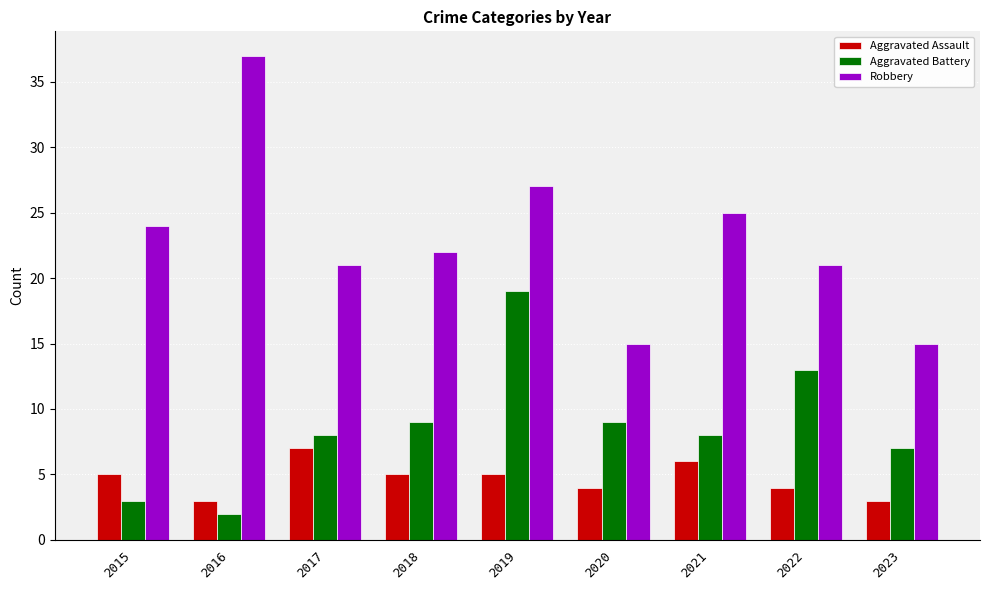

At 2018, list the series in order from largest to smallest.

Robbery, Aggravated Battery, Aggravated Assault